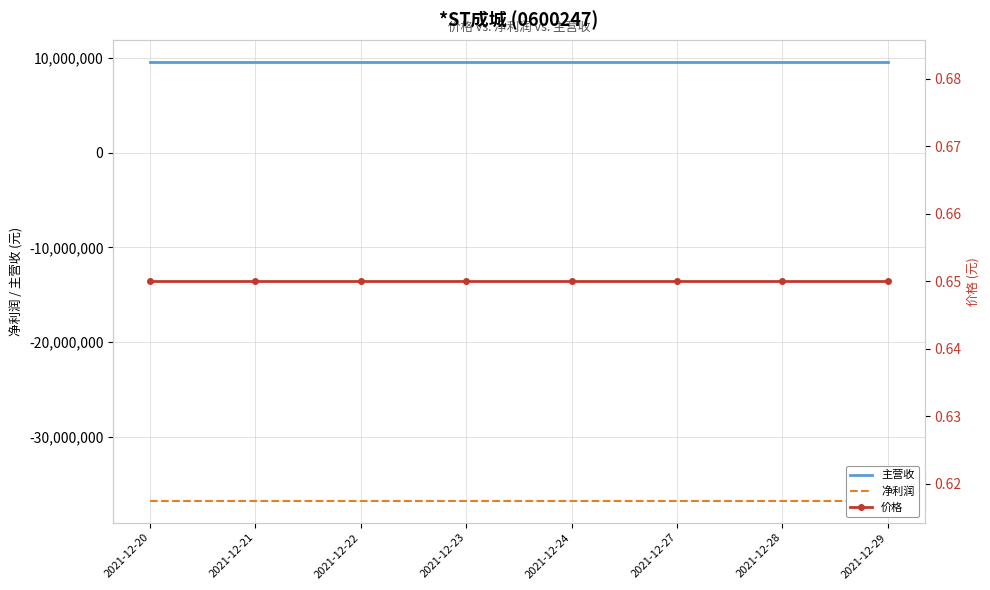

What is the value of the 主营收 point at the 3rd from the left?

9578174.4